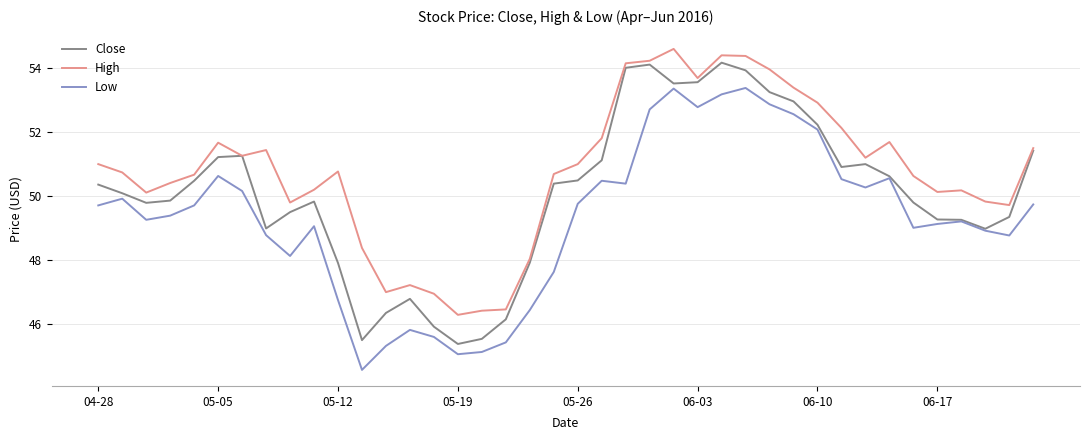

Rank the series by their average value, from lowest to highest.

Low, Close, High